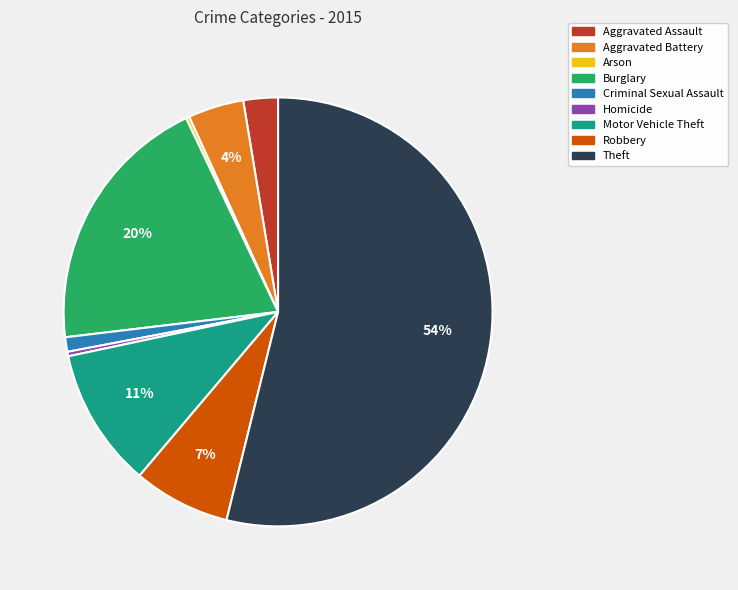

Is the sum of Aggravated Battery and Robbery greater than half?

No